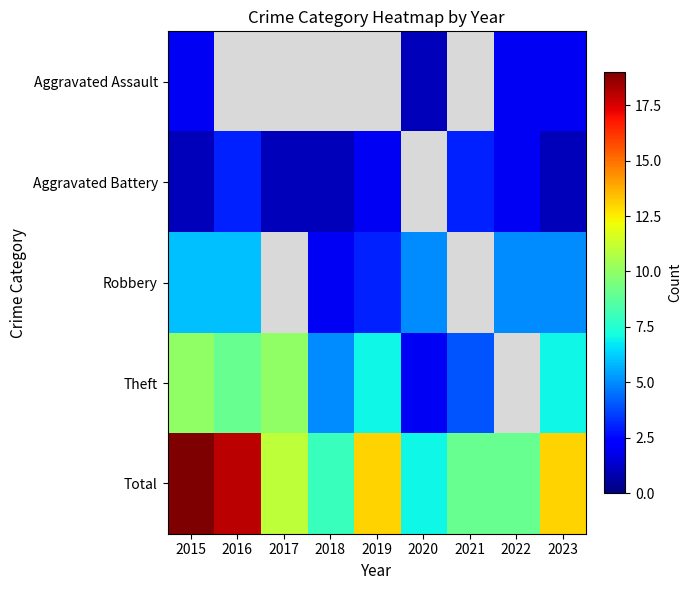

At which category is the sum across all series the highest?

2015